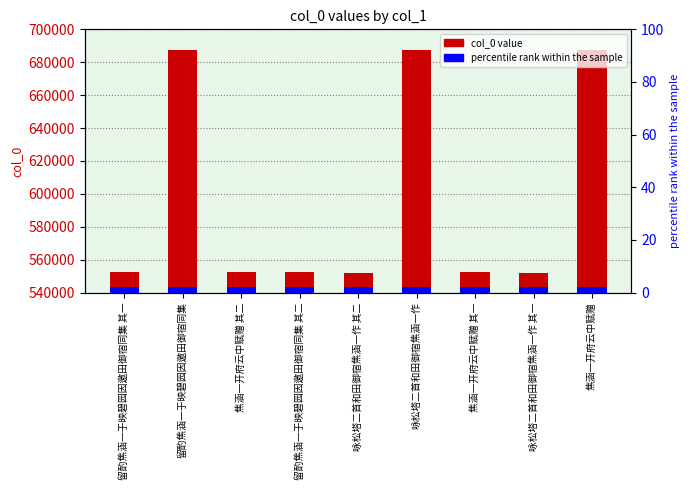

At which label does col_0 first exceed 552253?

留酌焦涵一于映碧园因邀田御宿同集